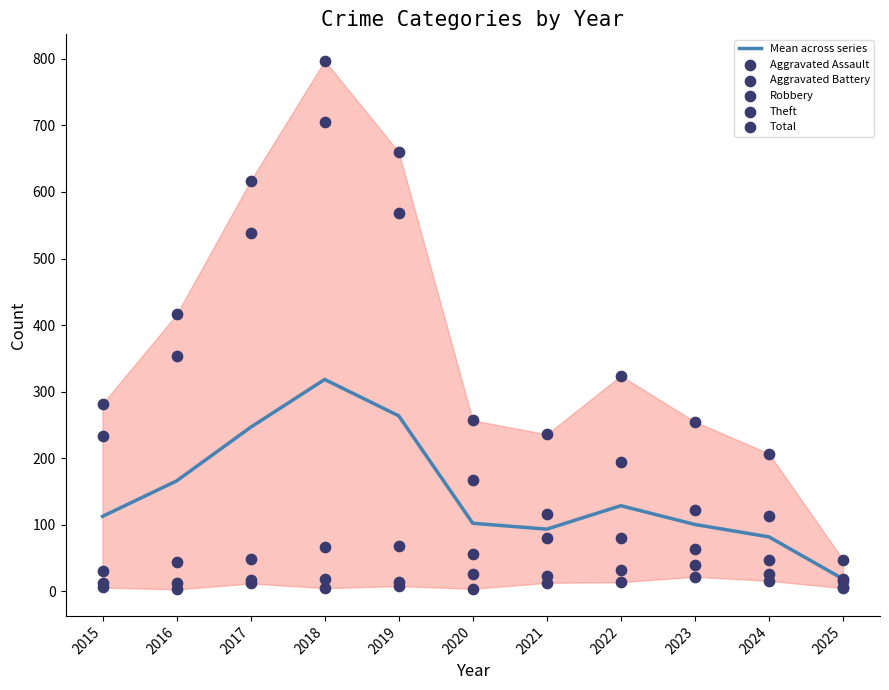

What is the total value across all series at 2016?

996.0